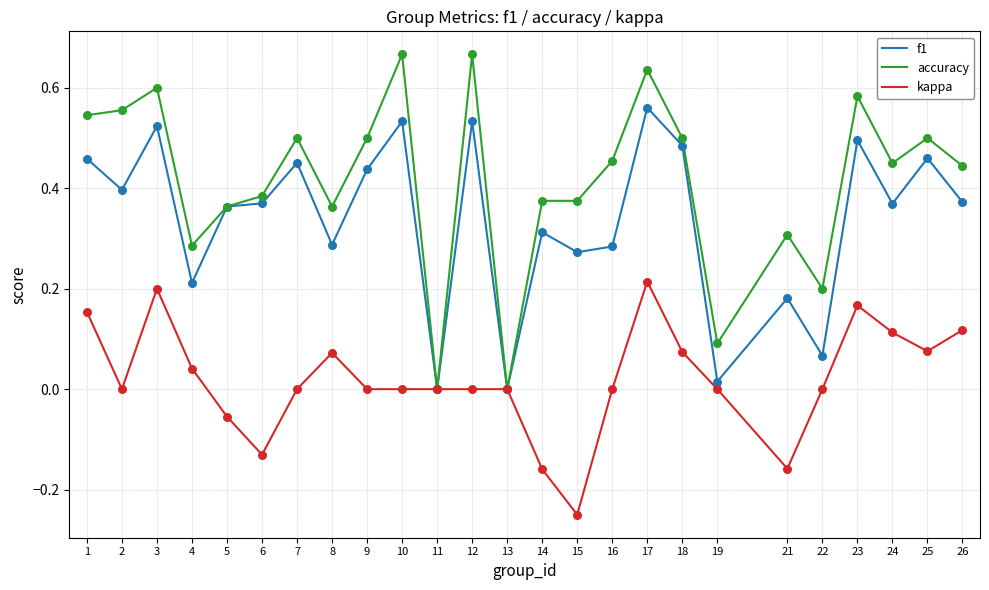

At which category is the sum across all series the highest?

17